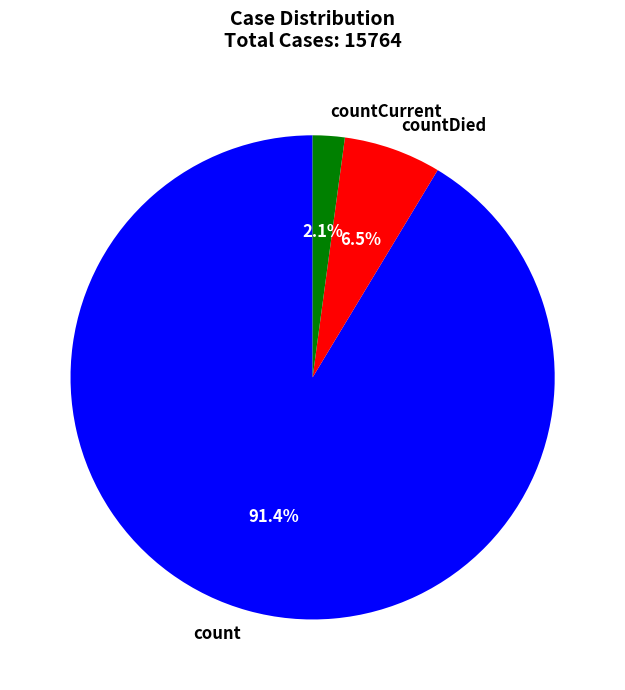

Rank the categories by value from lowest to highest.

countCurrent, countDied, count